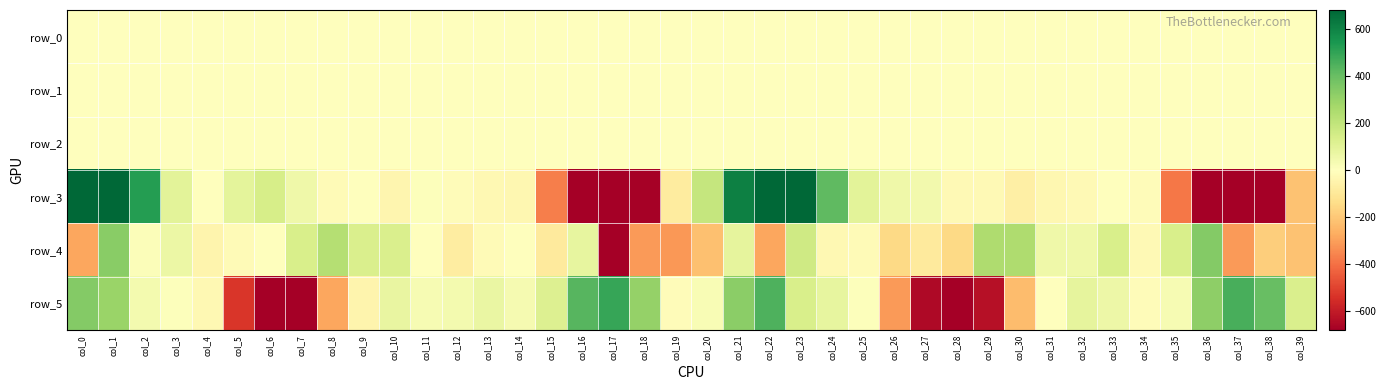

What is the maximum value shown in the chart?

1111.2